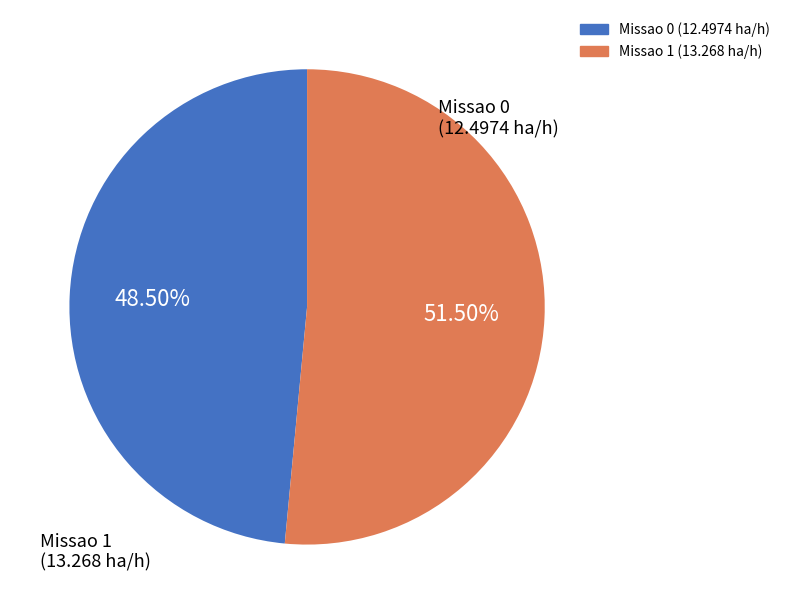

Count the number of slices in the pie.

2